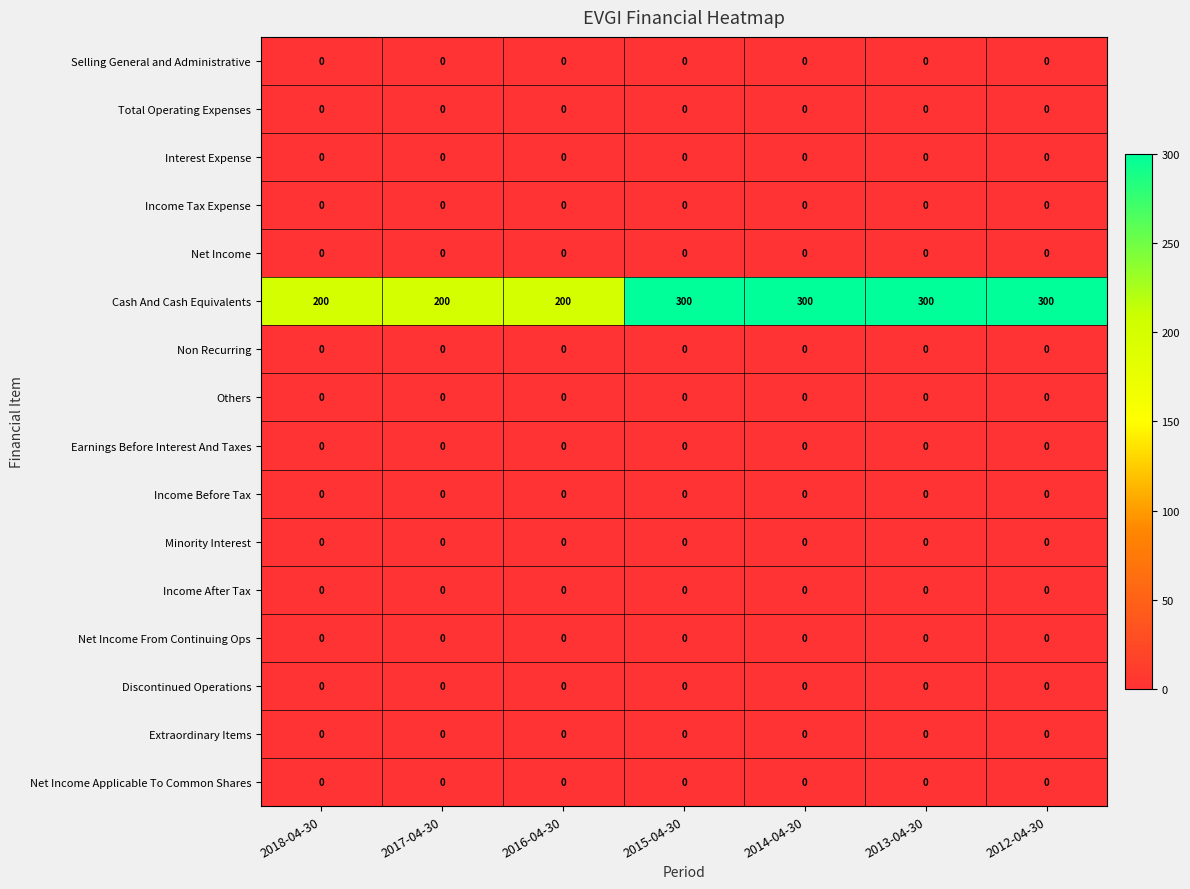

The Income Before Tax series shows 0 at 2015-04-30. True or false?

True